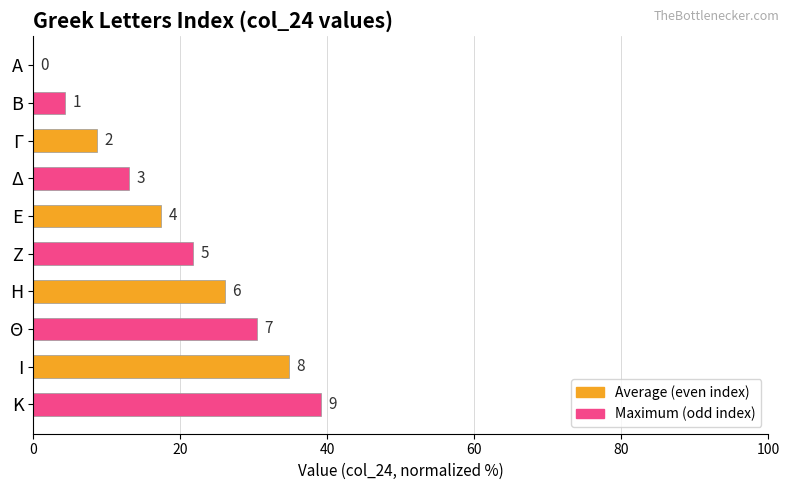

What is the sum of all values?

195.7